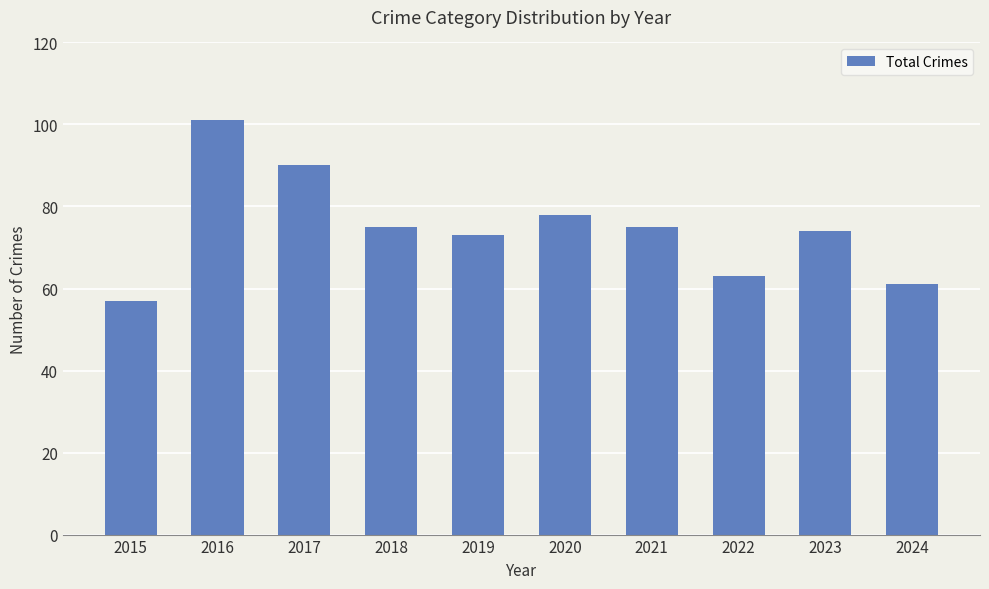

Reading right to left, transcribe all the data shown in this chart.

2024=61	2023=74	2022=63	2021=75	2020=78	2019=73	2018=75	2017=90	2016=101	2015=57